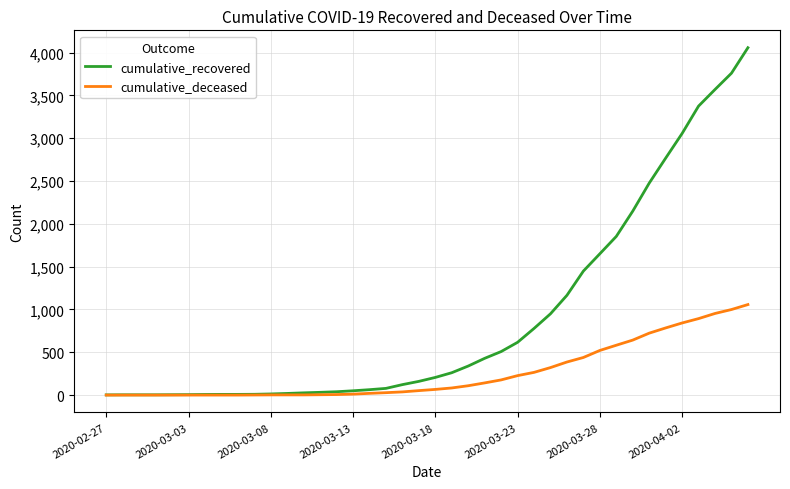

Which series has the largest range (max minus min)?

cumulative_recovered